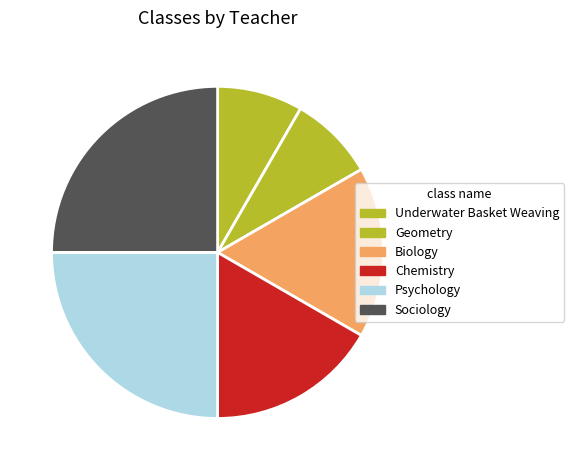

Is there any slice that represents more than half of the pie?

No